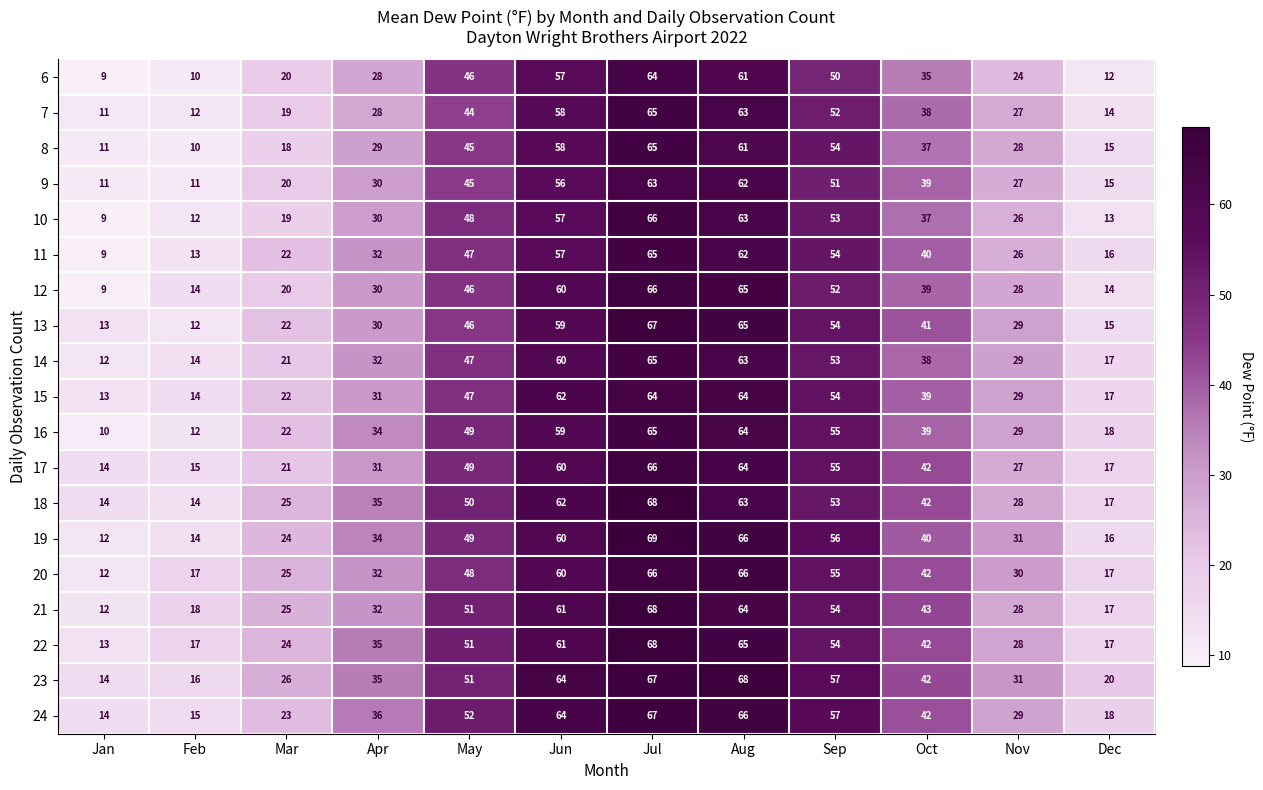

Is it true that 24 equals 36 at Apr?

True